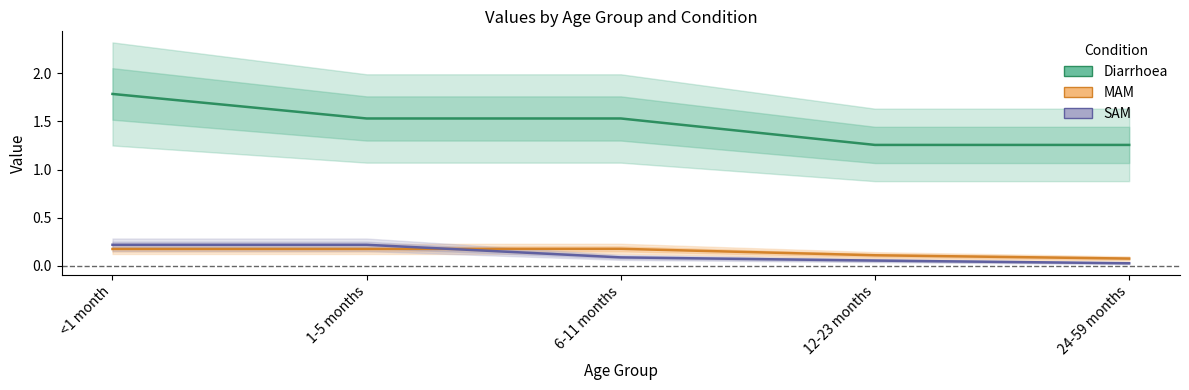

Reading left to right, what are all the values shown in this chart?

Diarrhoea: 1.8	1.5	1.5	1.3	1.3
MAM: 0.2	0.2	0.2	0.1	0.1
SAM: 0.2	0.2	0.1	0.1	0.0